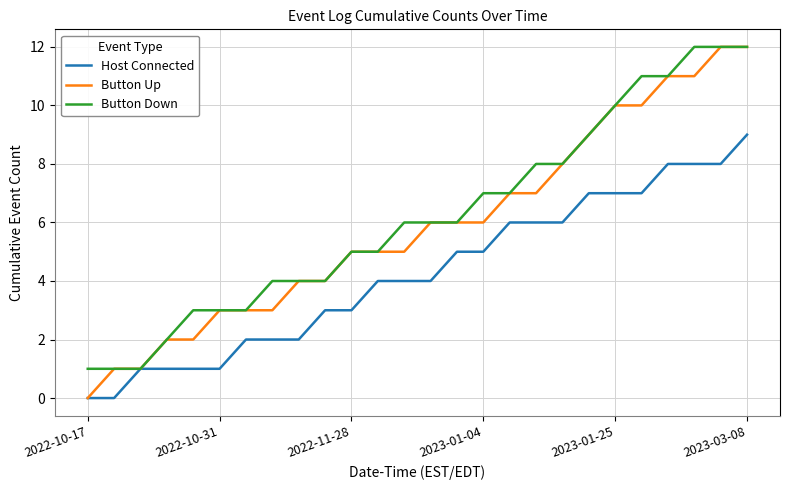

What is the maximum value shown in the chart?

12